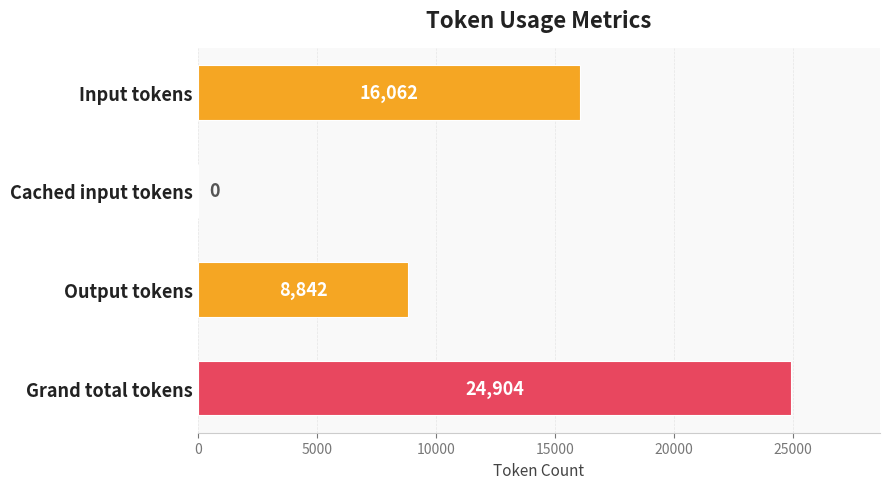

What is the sum of the values at Cached input tokens and Grand total tokens?

24904